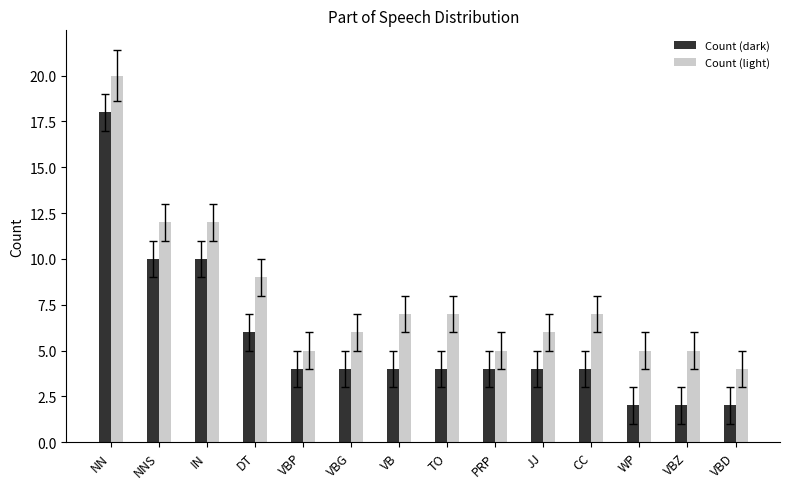

Reading left to right, list all the values displayed in this chart.

Count (dark): NN=18	NNS=10	IN=10	DT=6	VBP=4	VBG=4	VB=4	TO=4	PRP=4	JJ=4	CC=4	WP=2	VBZ=2	VBD=2
Count (light): NN=20	NNS=12	IN=12	DT=9	VBP=5	VBG=6	VB=7	TO=7	PRP=5	JJ=6	CC=7	WP=5	VBZ=5	VBD=4